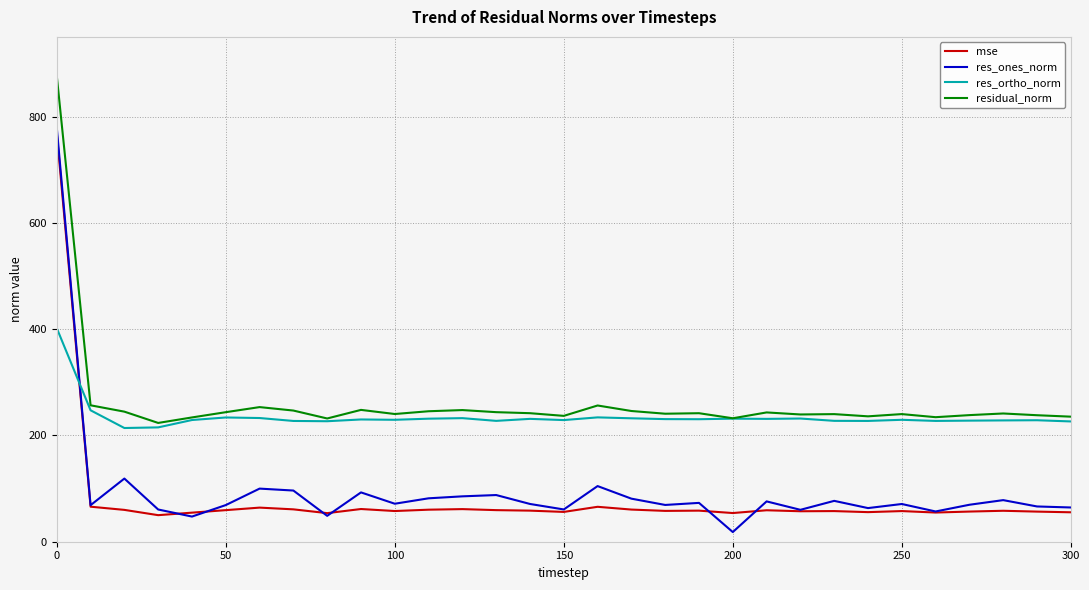

Which series ends up on top after the final intersection of res_ortho_norm and res_ones_norm?

res_ortho_norm